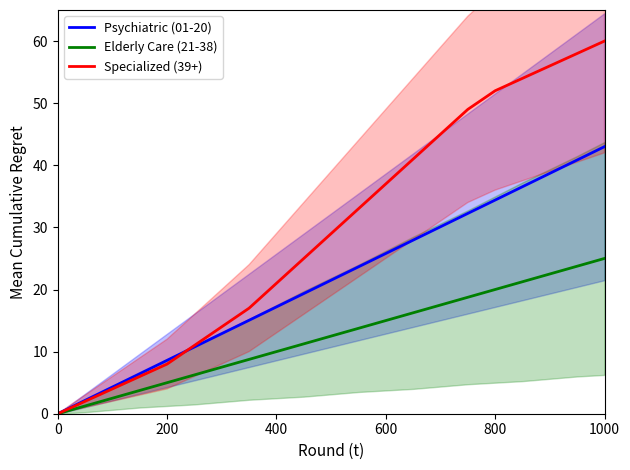

The value of Specialized (39+) at 0 is 0.0. True or false?

True